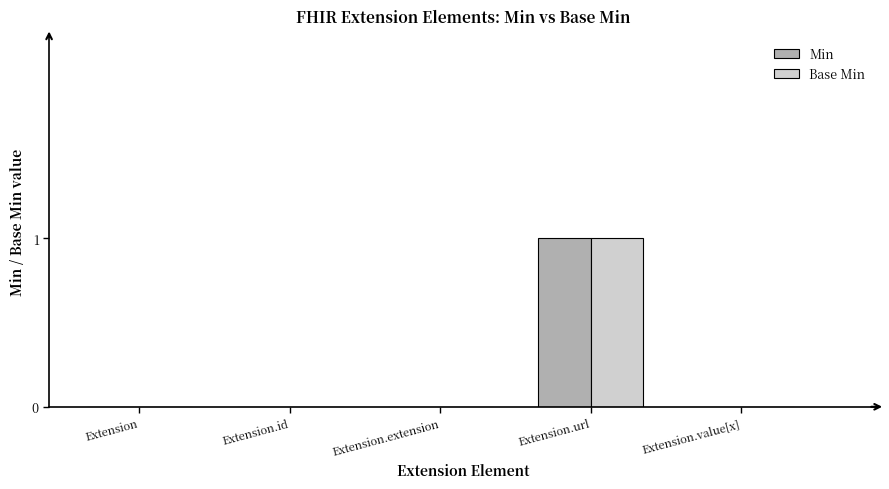

Which label corresponds to the largest value in the chart?

Extension.url